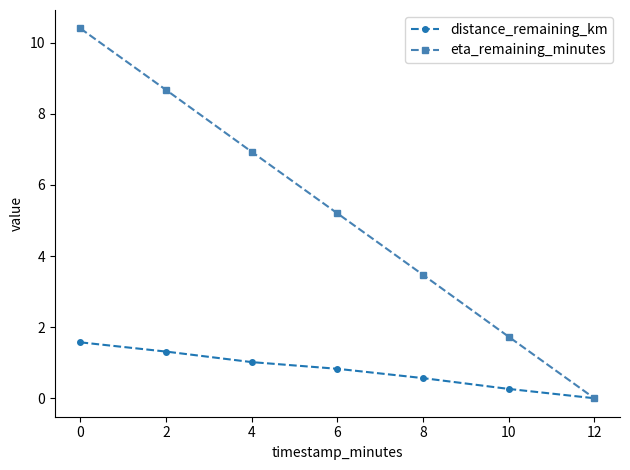

Which series has the largest total across all categories?

eta_remaining_minutes